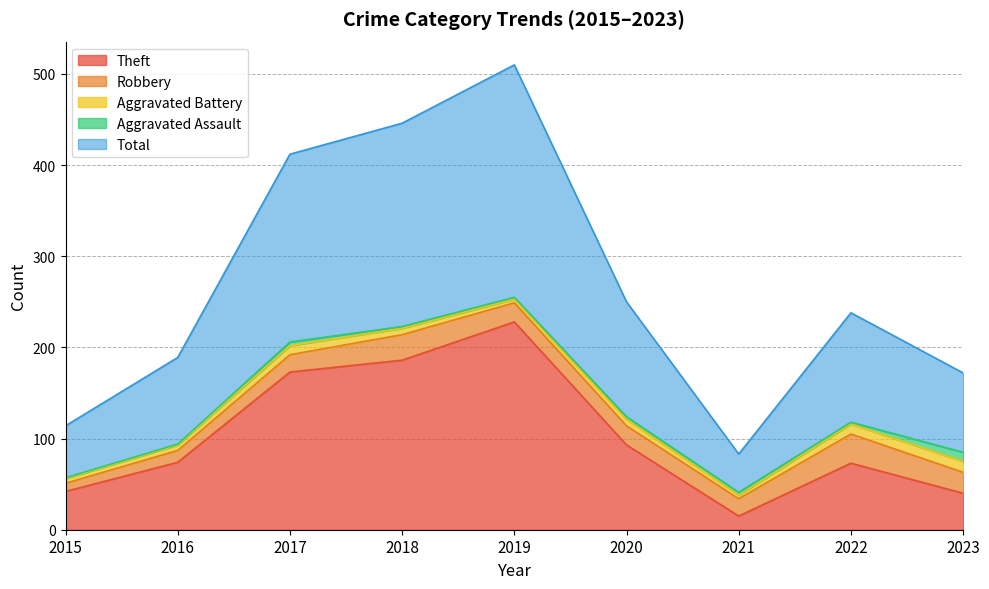

At which category does Robbery reach its first local valley?

2021